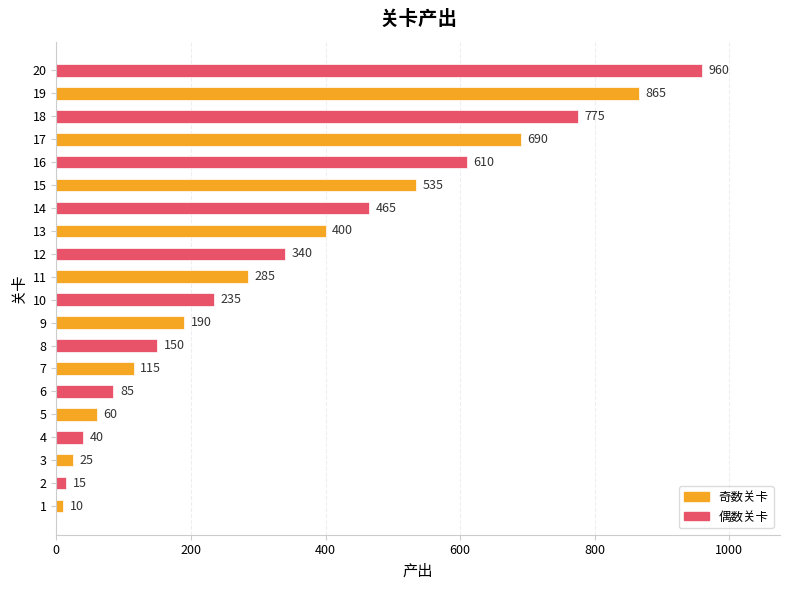

True or false: the data shows 960 at 20.

True